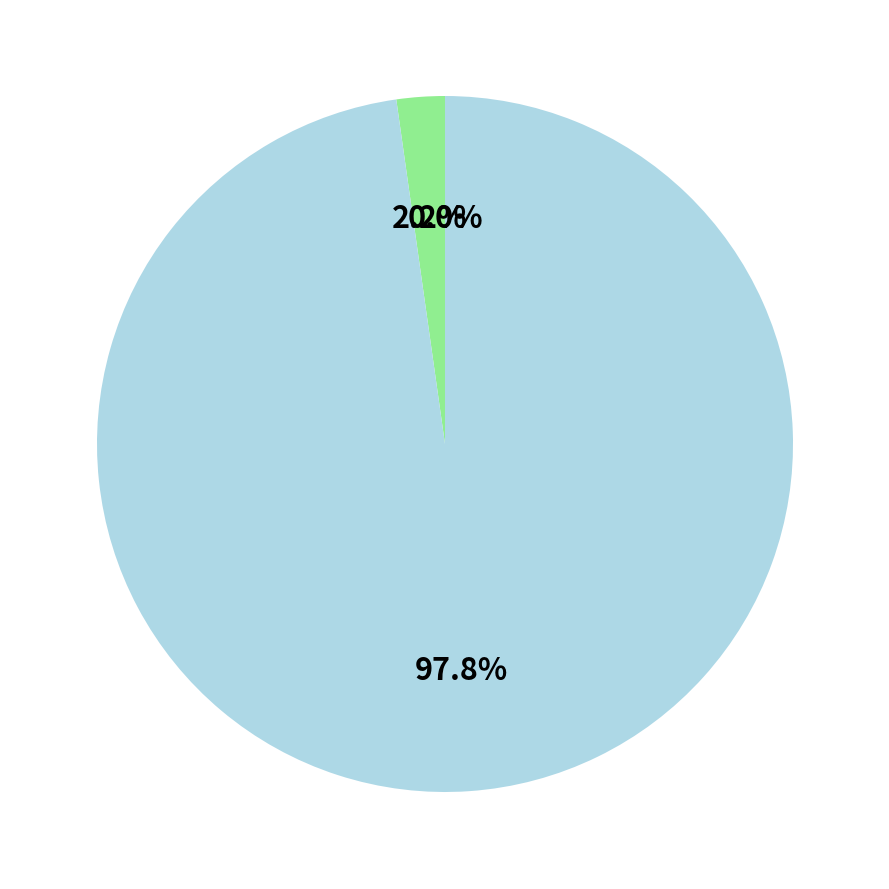

Is there a majority slice in this chart?

Yes